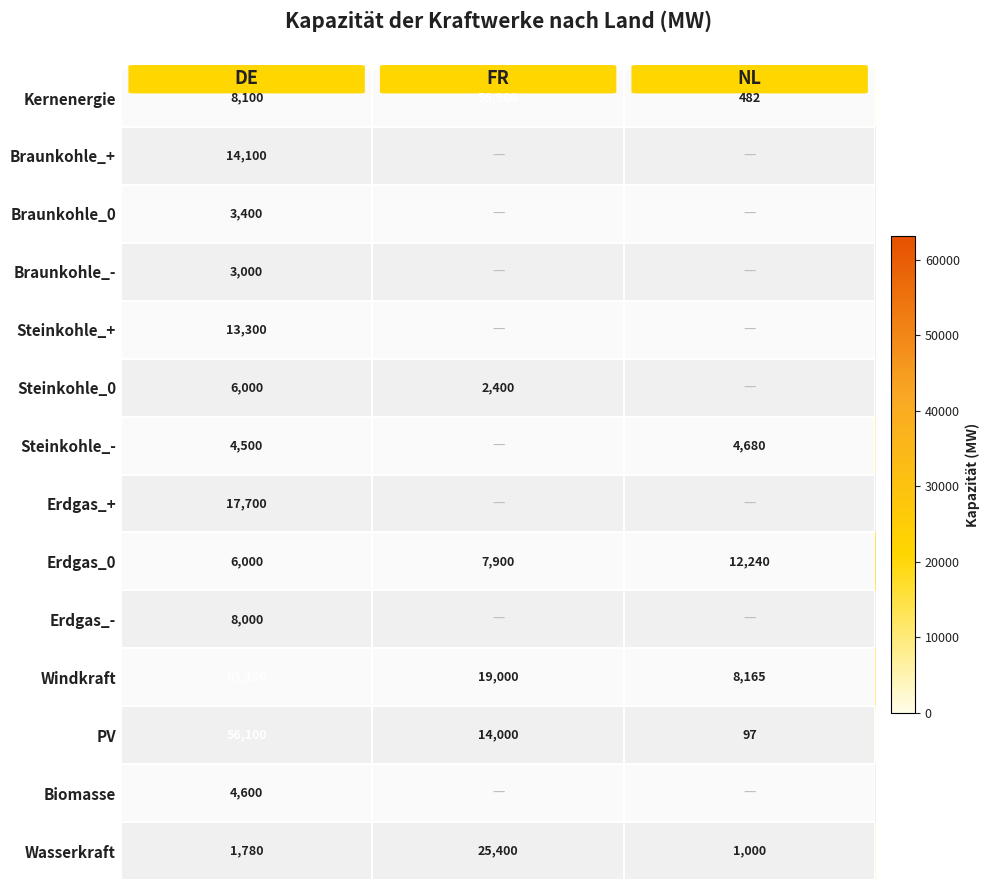

What is the sum of all Windkraft values?

90265